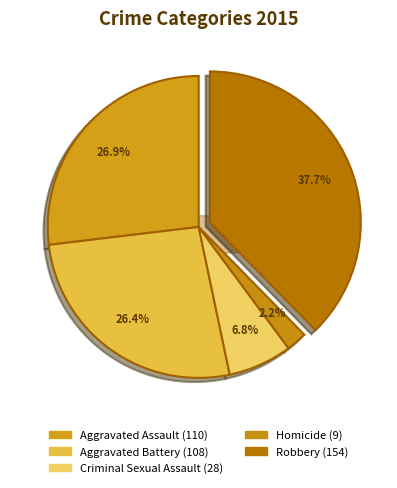

Does any single category account for the majority?

No